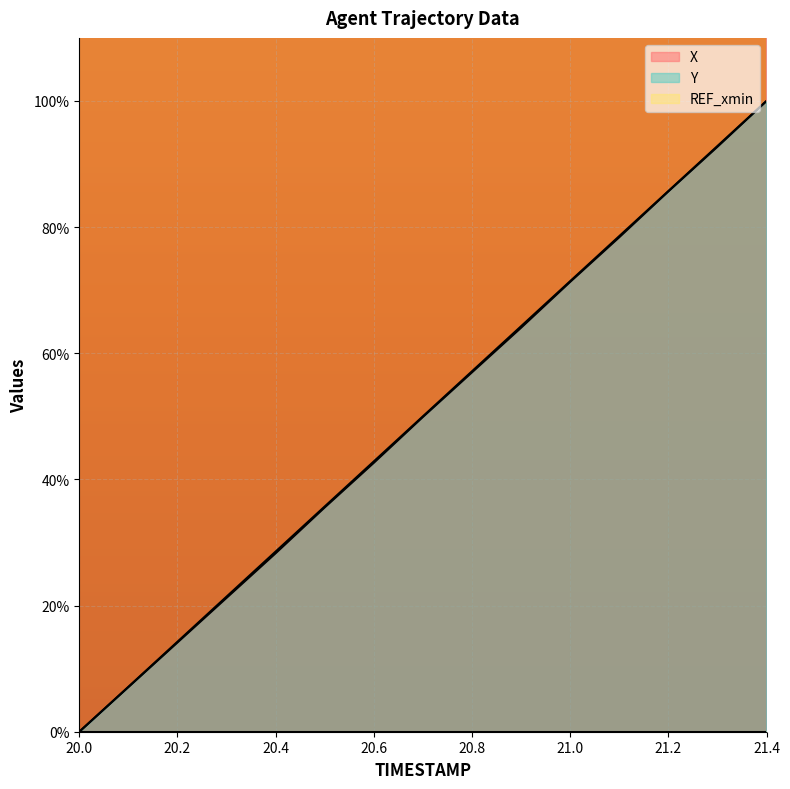

How many positive values does the X series have?

14